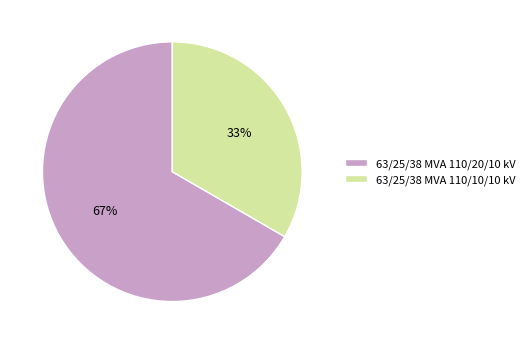

What is the ratio of the value at 63/25/38 MVA 110/10/10 kV to the value at 63/25/38 MVA 110/20/10 kV?

0.5